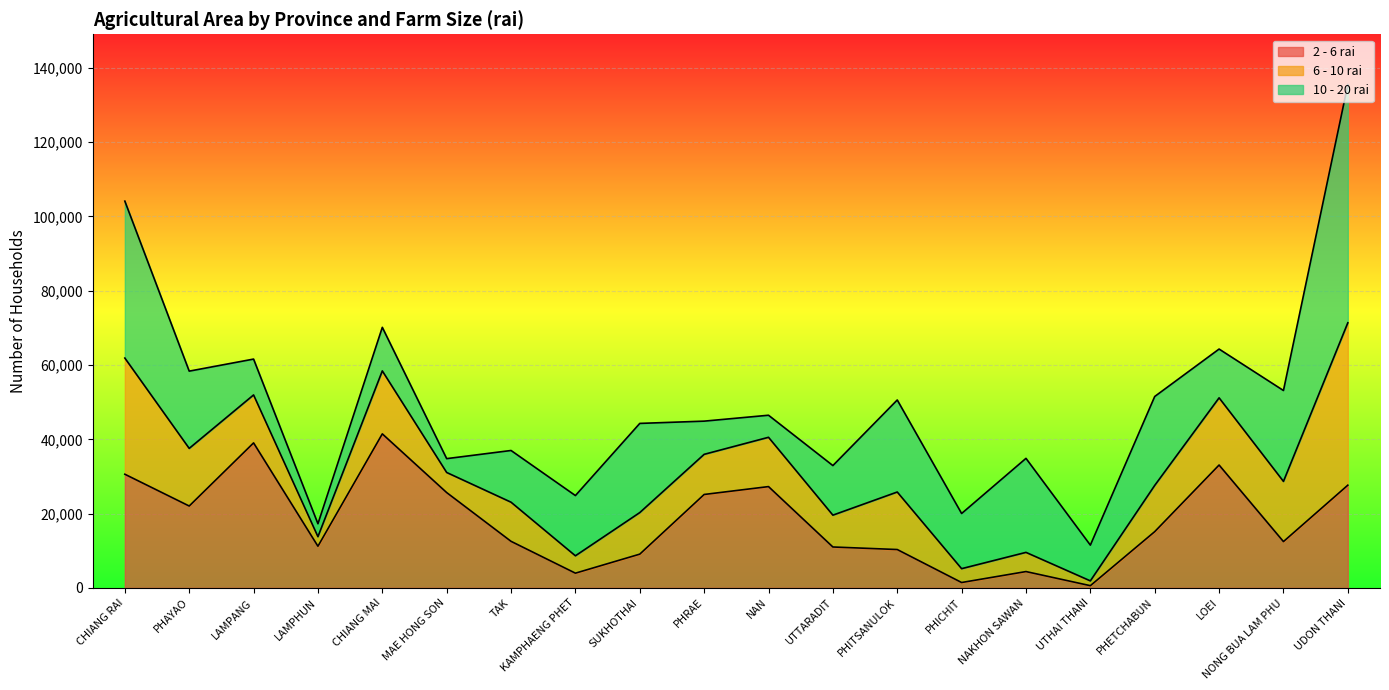

What is the total value across all series at CHIANG RAI?

104114